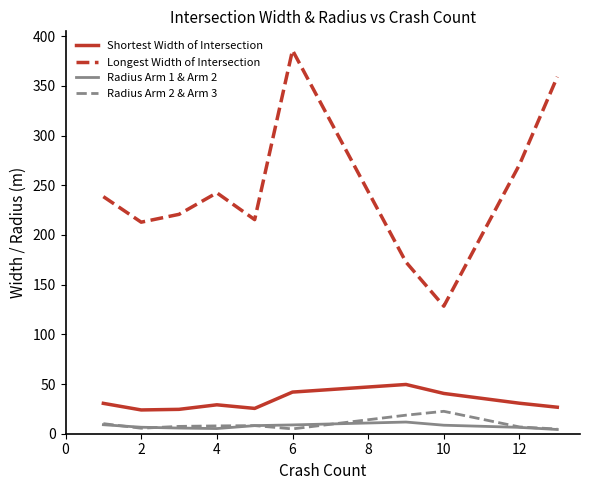

What is the highest value of the Longest Width of Intersection series?

385.8